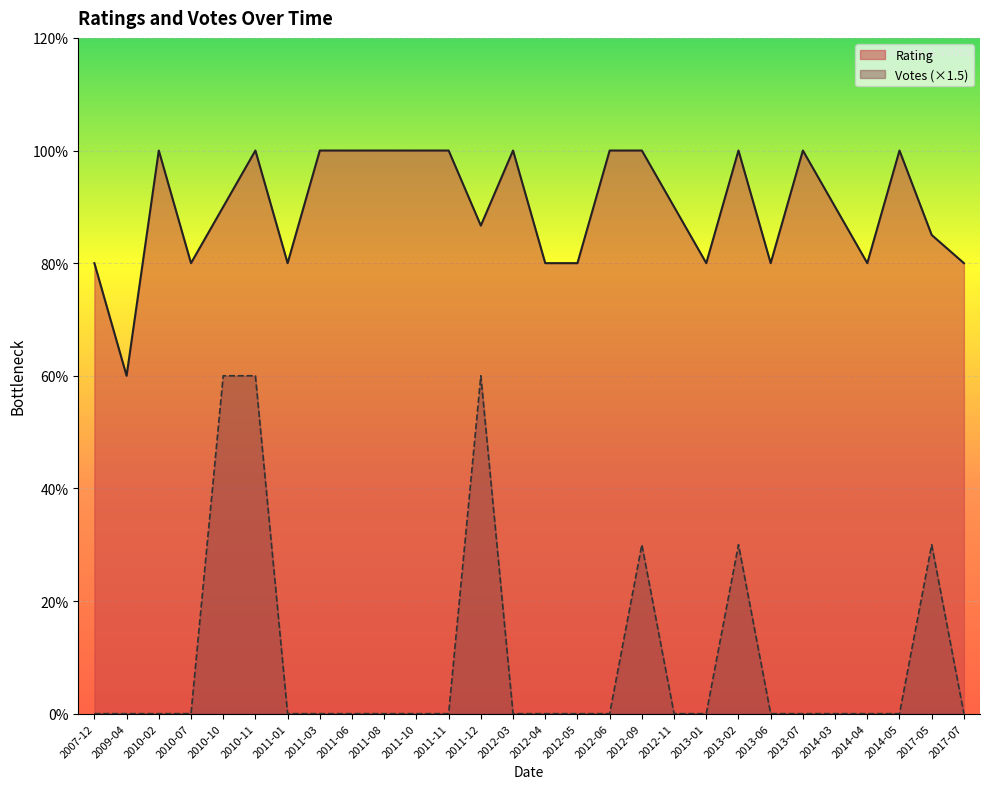

Between 2013-07 and 2011-11, which series saw the biggest shift?

Rating